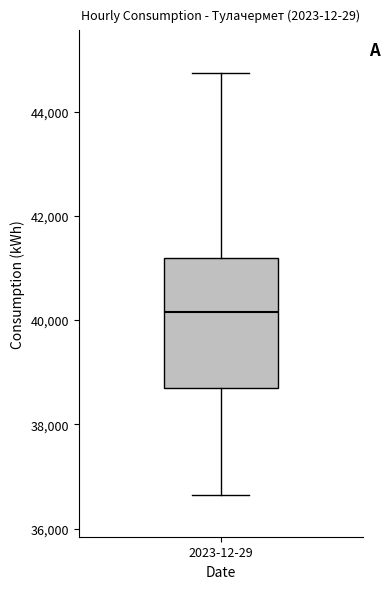

Where does the upper whisker of the box for 2023-12-29 end on the y-axis? The values are not printed on the chart, so give them approximately, as read against the axis.

44800